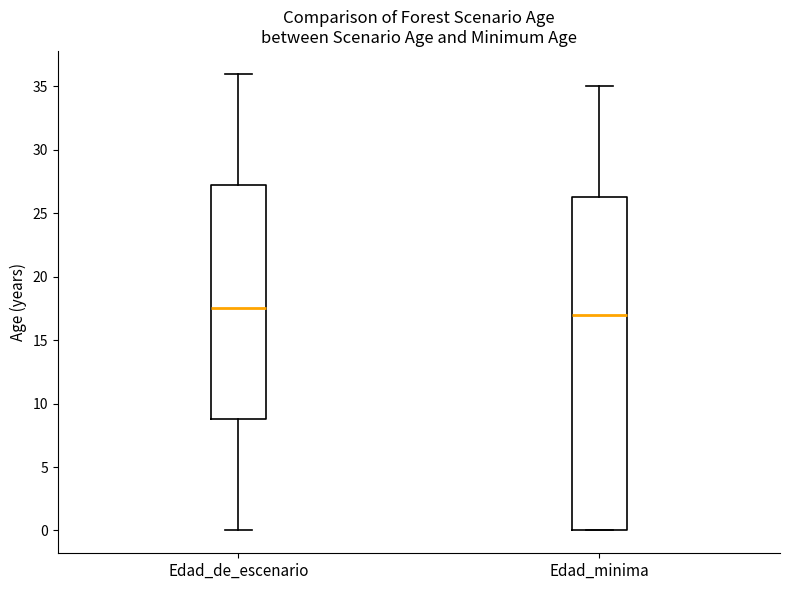

Reading left to right, read every box against the y-axis: the position of its median line, the range the box covers, and the ends of its whiskers. The values are not printed on the chart, so give them approximately, as read against the axis.

Edad_de_escenario: median 17.5, box 9.0 to 27.5, whiskers 0.0 to 36.0
Edad_minima: median 17.0, box 0.0 to 26.5, whiskers 0.0 to 35.0